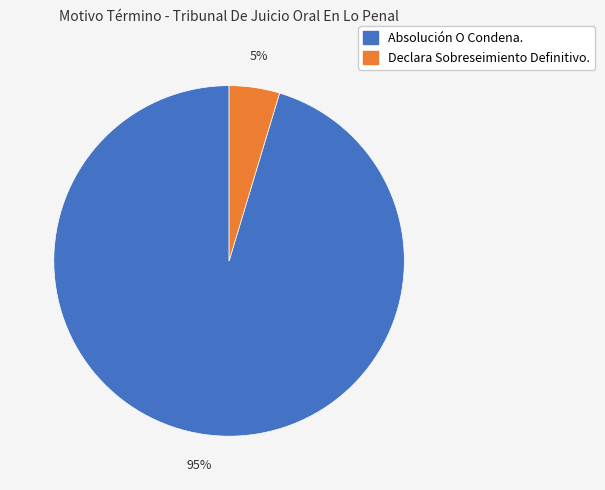

To the nearest percent, what portion does Absolución O Condena. represent?

95%